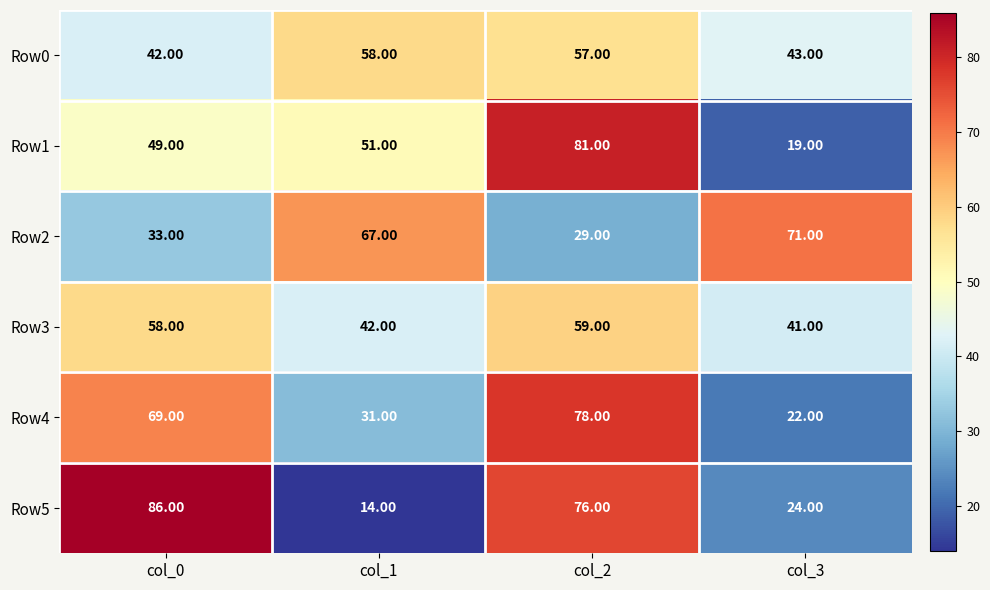

Rank the series at col_2 from lowest to highest value.

Row2, Row0, Row3, Row5, Row4, Row1